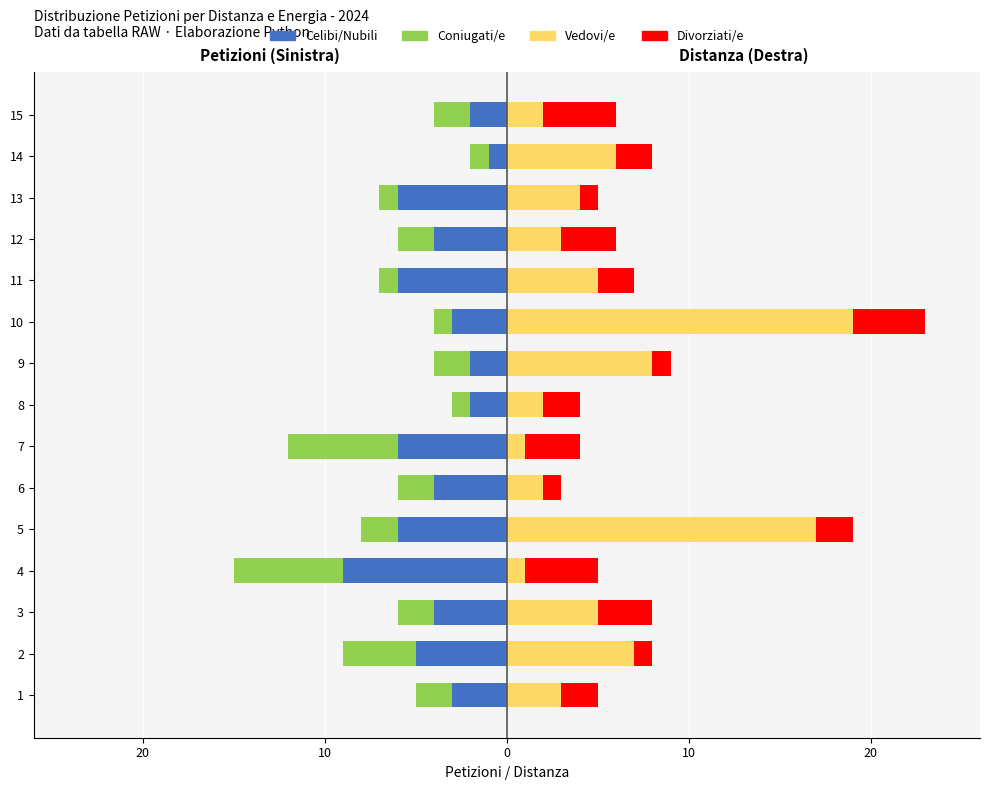

How many Divorziati/e values are between 1 and 3?

12